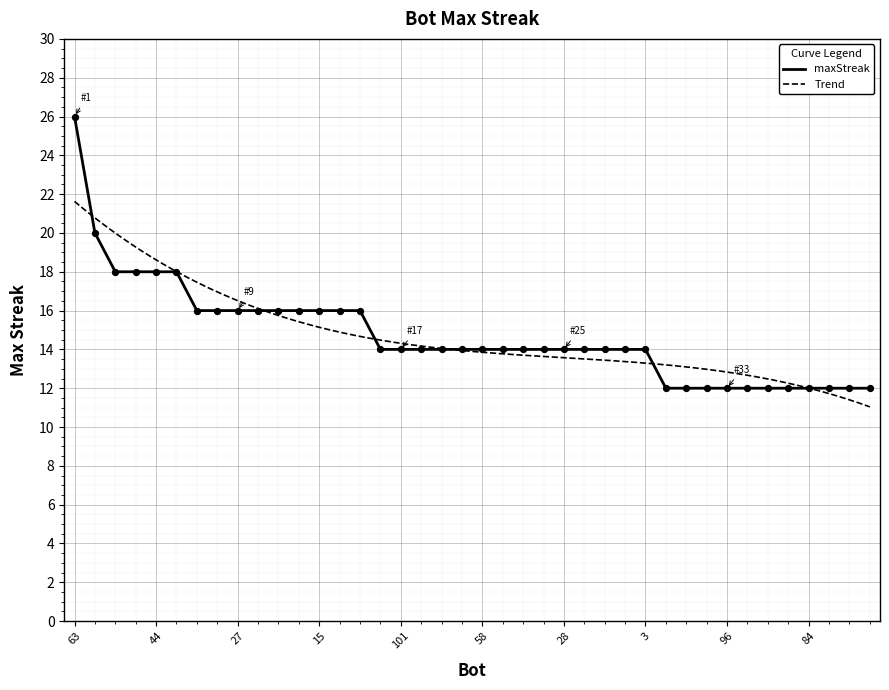

Approximately how many times larger is the value at 78 compared to 10?

0.8